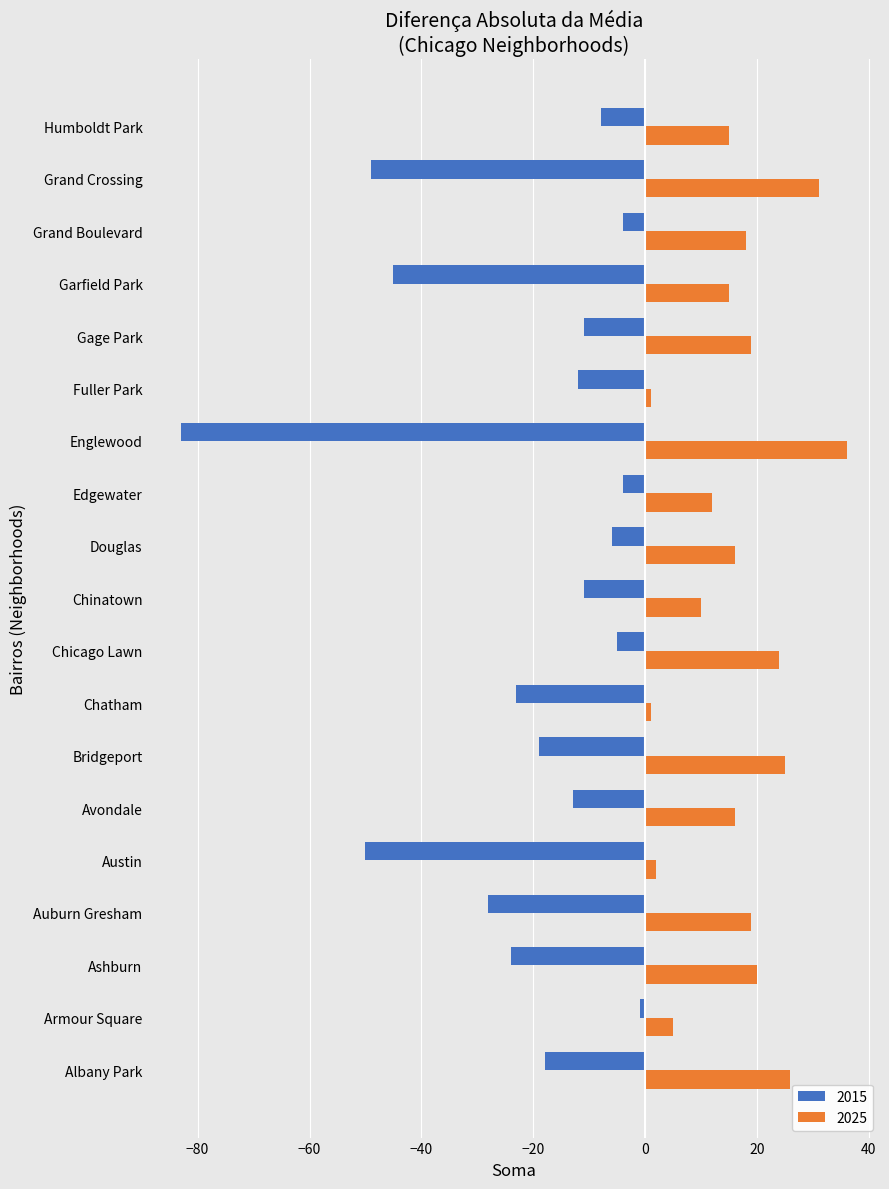

List the series in order of their overall mean, lowest first.

2015, 2025